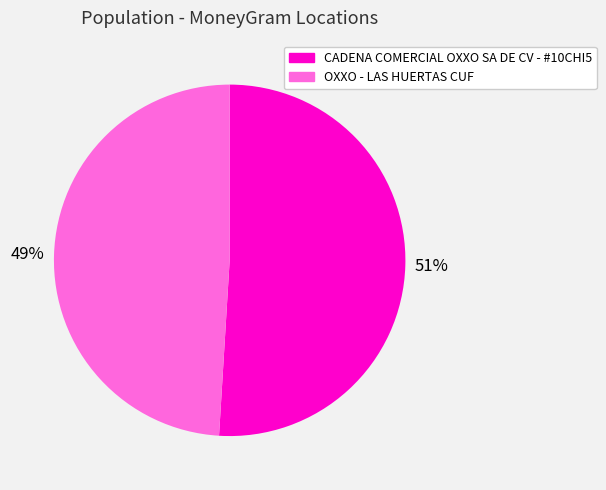

What is the largest slice in the pie chart?

CADENA COMERCIAL OXXO SA DE CV - #10CHI5